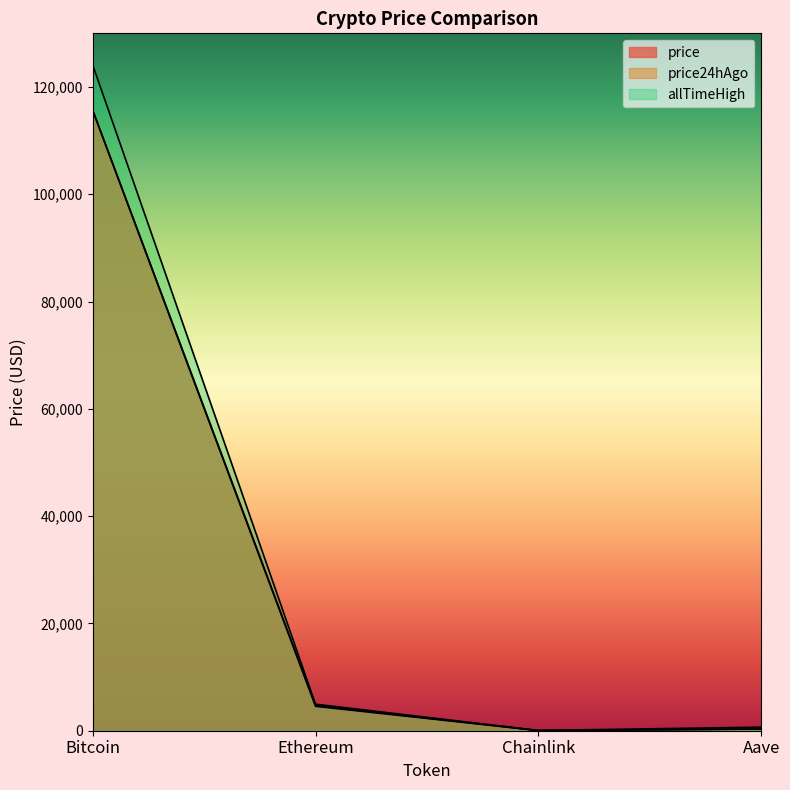

Is the value of allTimeHigh at Bitcoin greater than the value of price24hAgo at Ethereum?

Yes